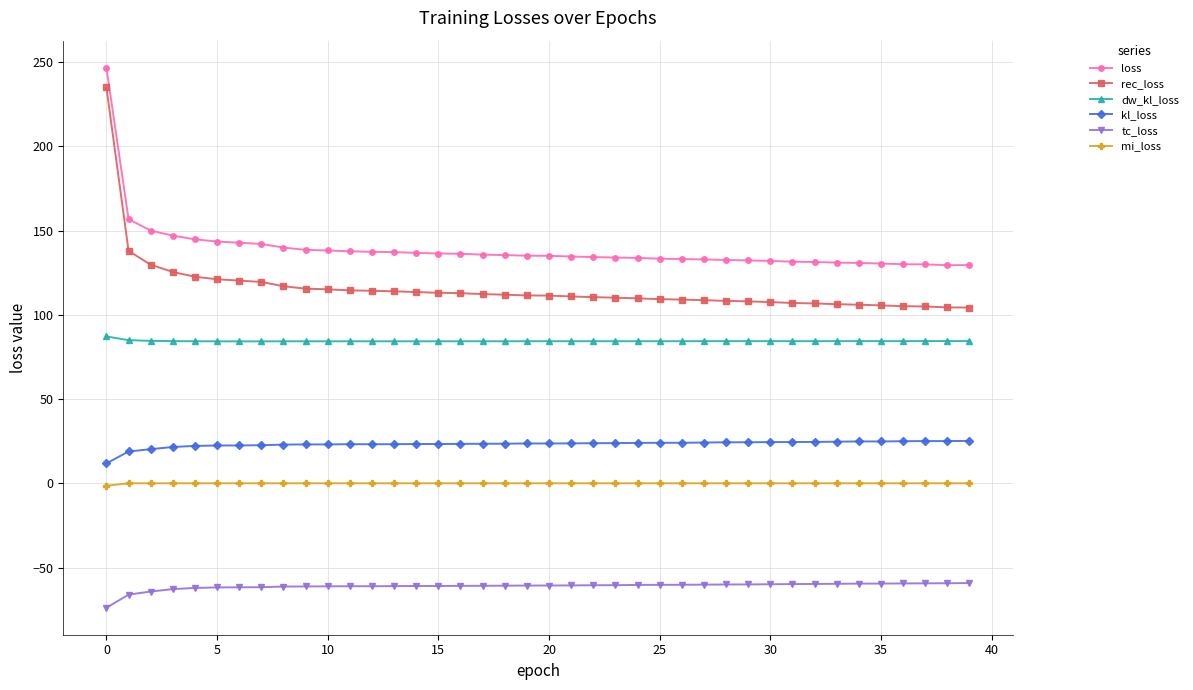

What is the value of the dw_kl_loss point at the 20th from the left?

84.3